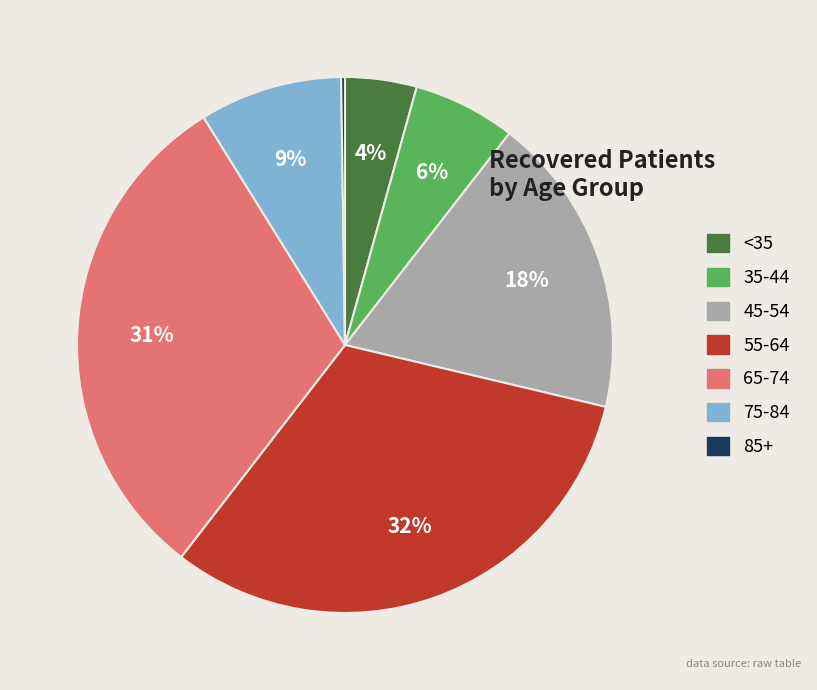

Is there any slice that represents more than half of the pie?

No